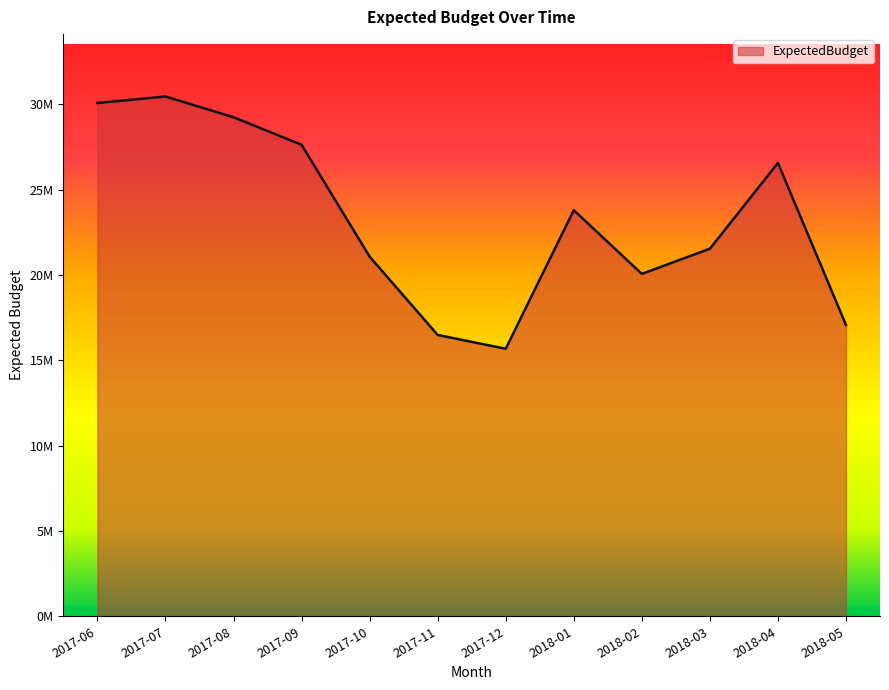

Is this an area chart (filled region under the line)?

Yes